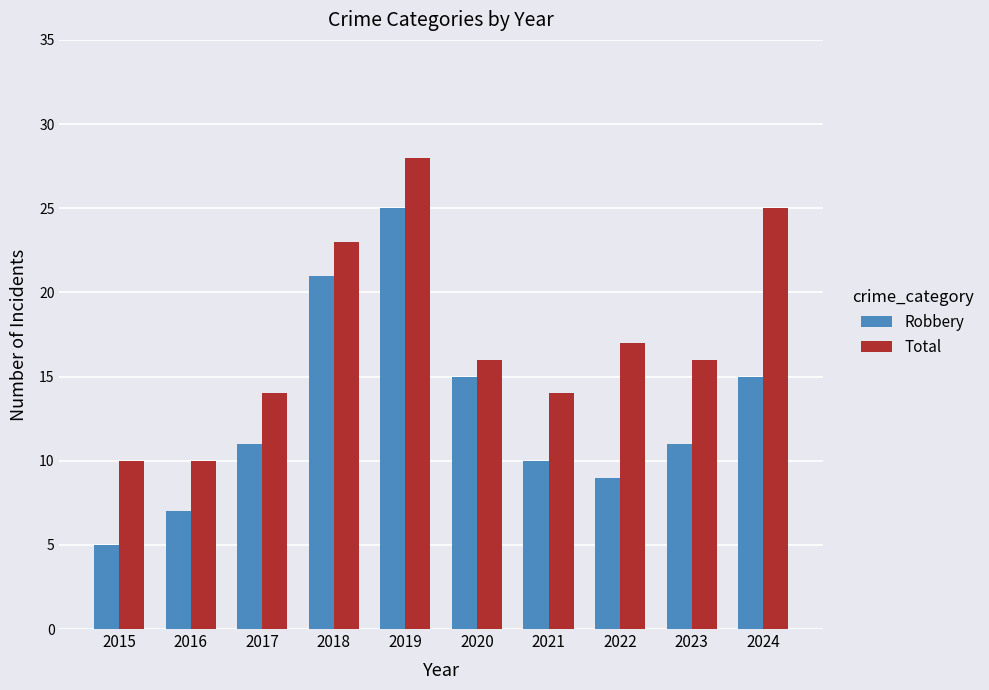

Reading left to right, extract all data points from this chart.

Robbery: 2015=5	2016=7	2017=11	2018=21	2019=25	2020=15	2021=10	2022=9	2023=11	2024=15
Total: 2015=10	2016=10	2017=14	2018=23	2019=28	2020=16	2021=14	2022=17	2023=16	2024=25